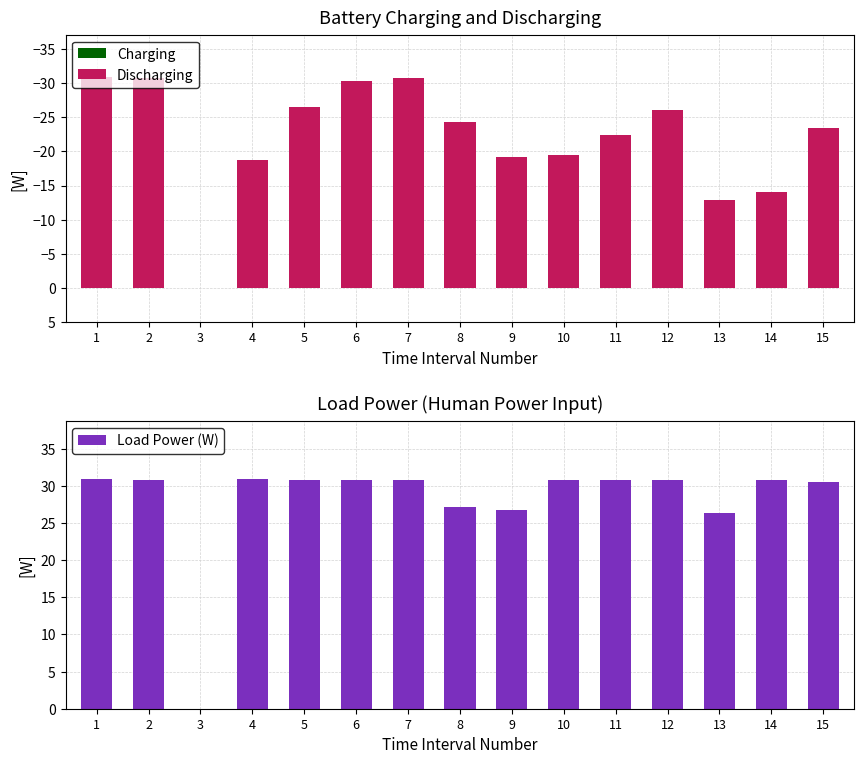

What is the sum of the Load Power (W) values at 1 and 3?

30.9